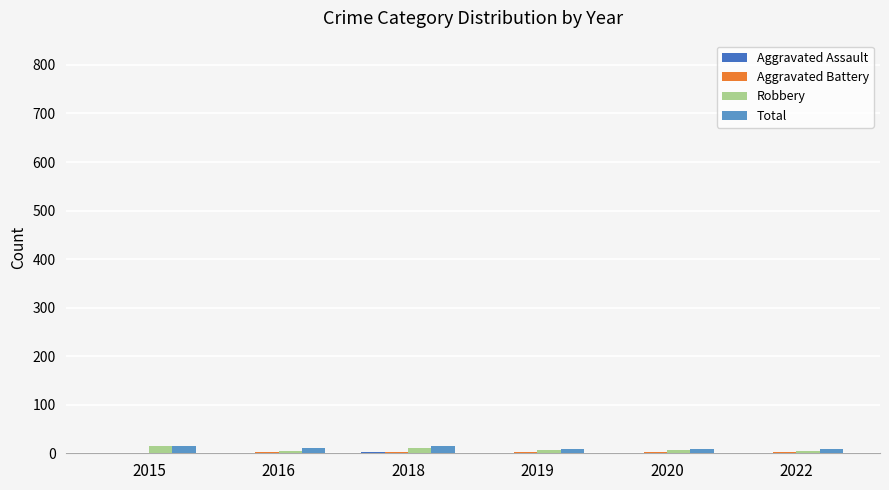

What is the total value across all series at 2020?

17